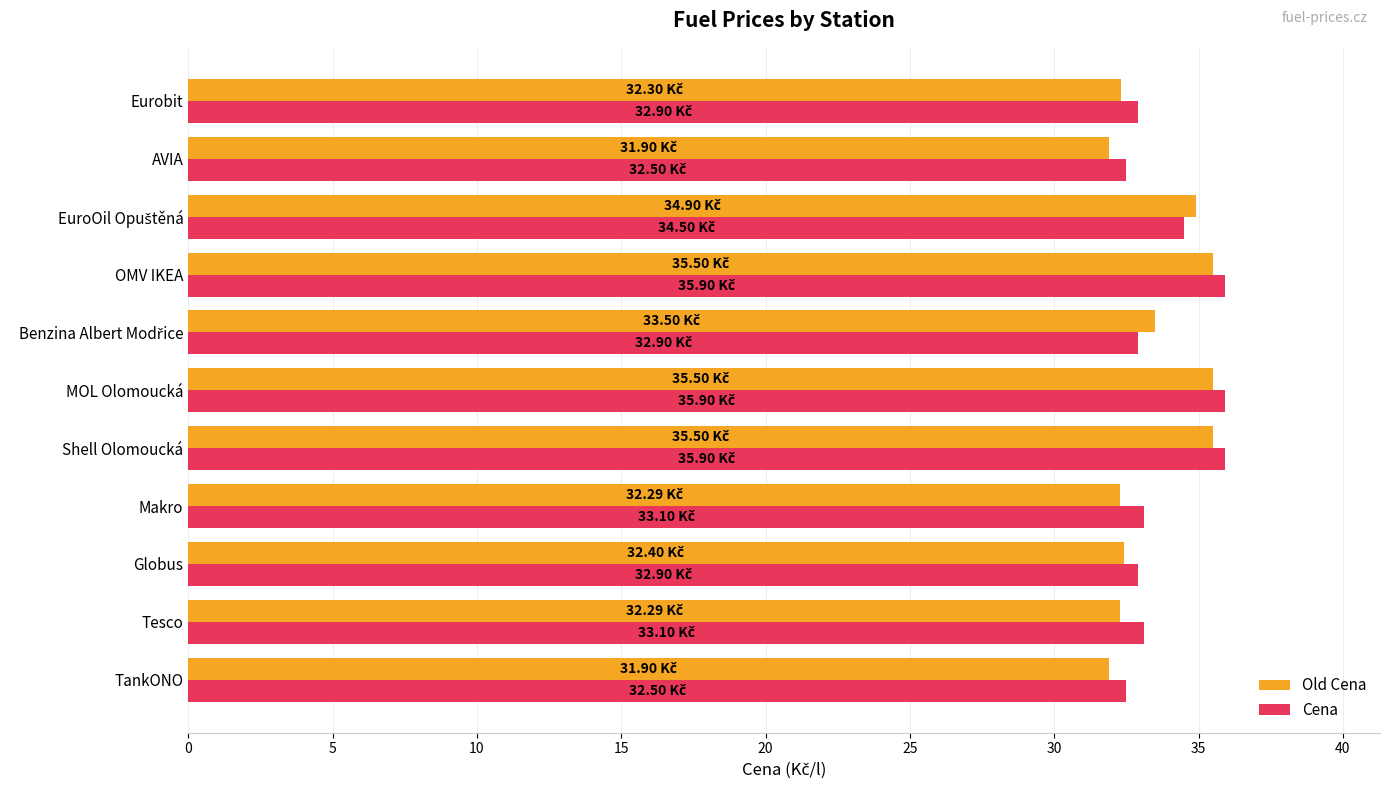

What is the total value across all series at Shell Olomoucká?

71.4